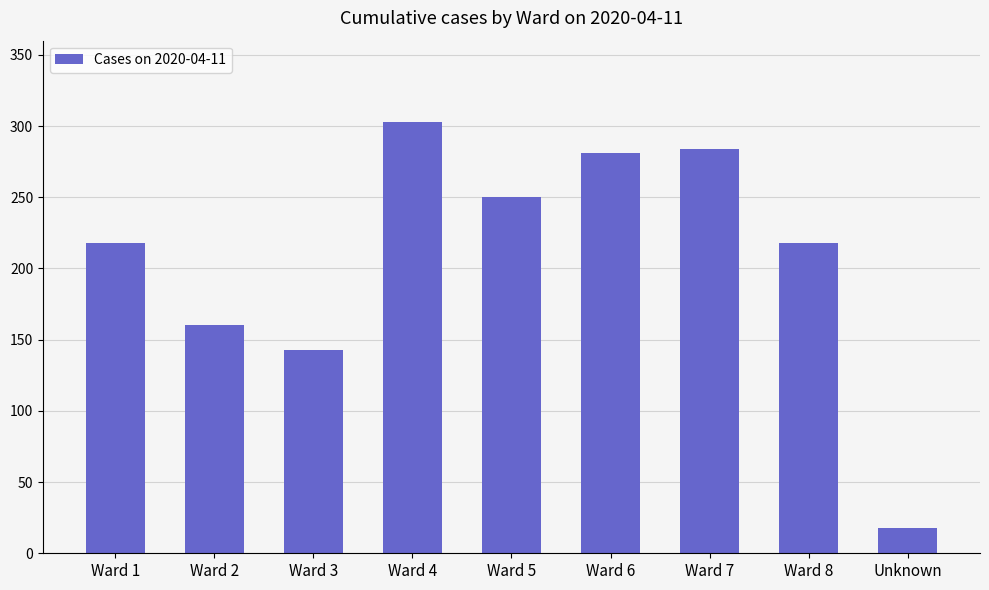

Which category has the lowest value across all series?

Unknown